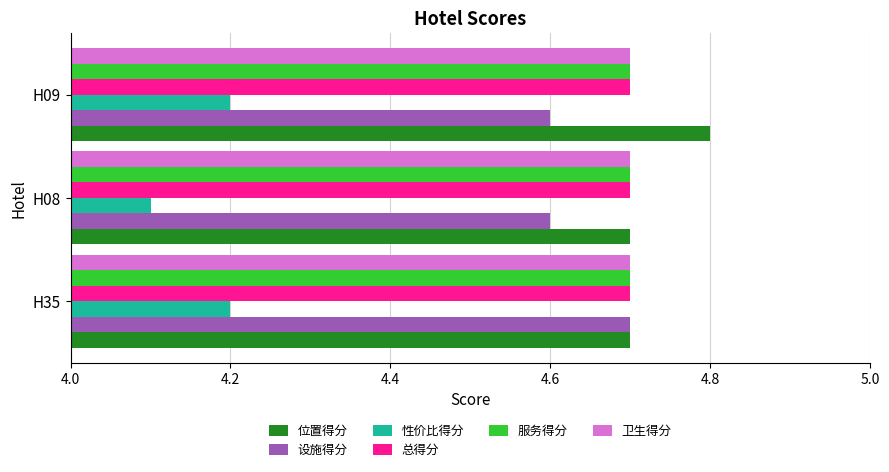

The value of 位置得分 at H35 is 3.1. True or false?

False